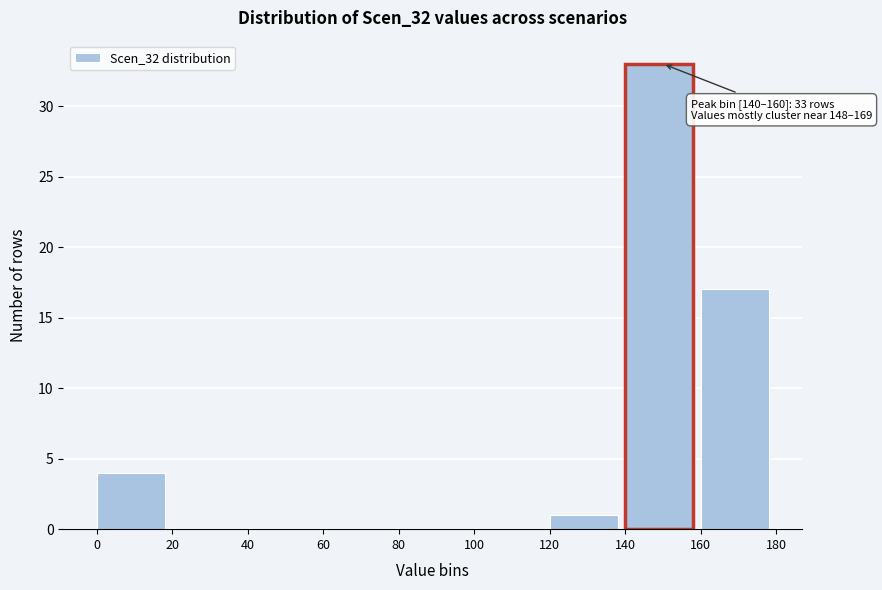

Which range on the x-axis has the tallest bar?

140 to 160